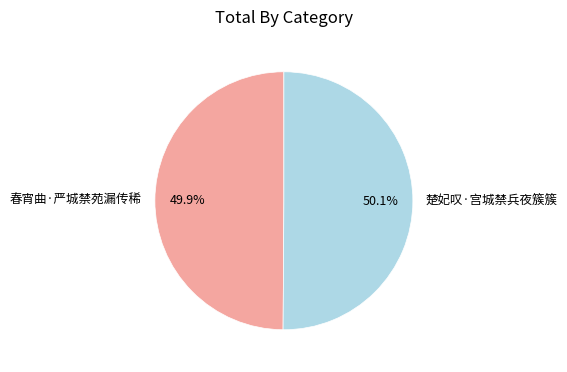

Does any single category account for the majority?

Yes